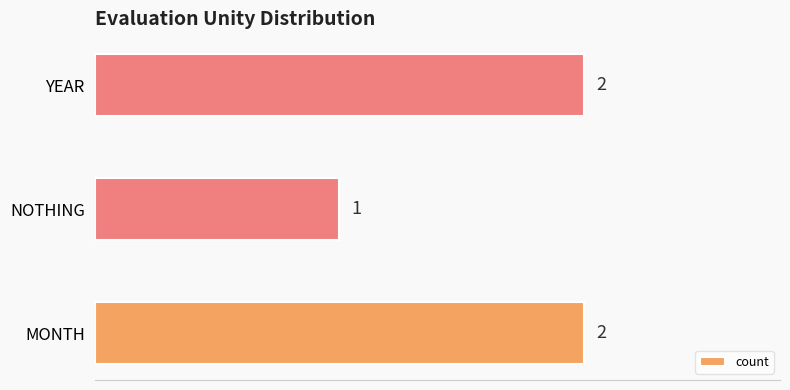

The value at MONTH is 3. True or false?

False